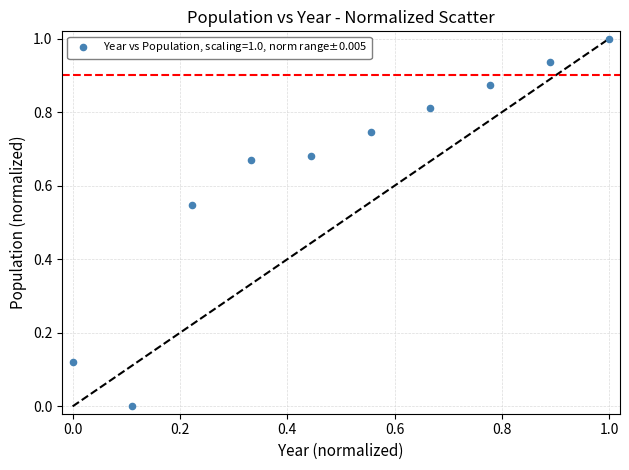

What is the range of Y values (max minus min)?

1.0